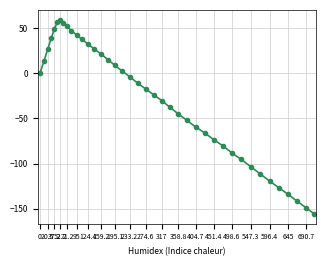

What is the greatest value displayed?

59.4